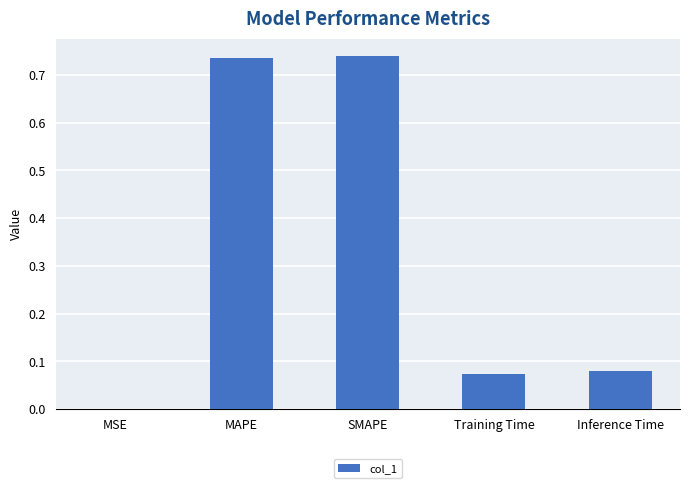

Is it true that the value at Training Time is 0.0?

False